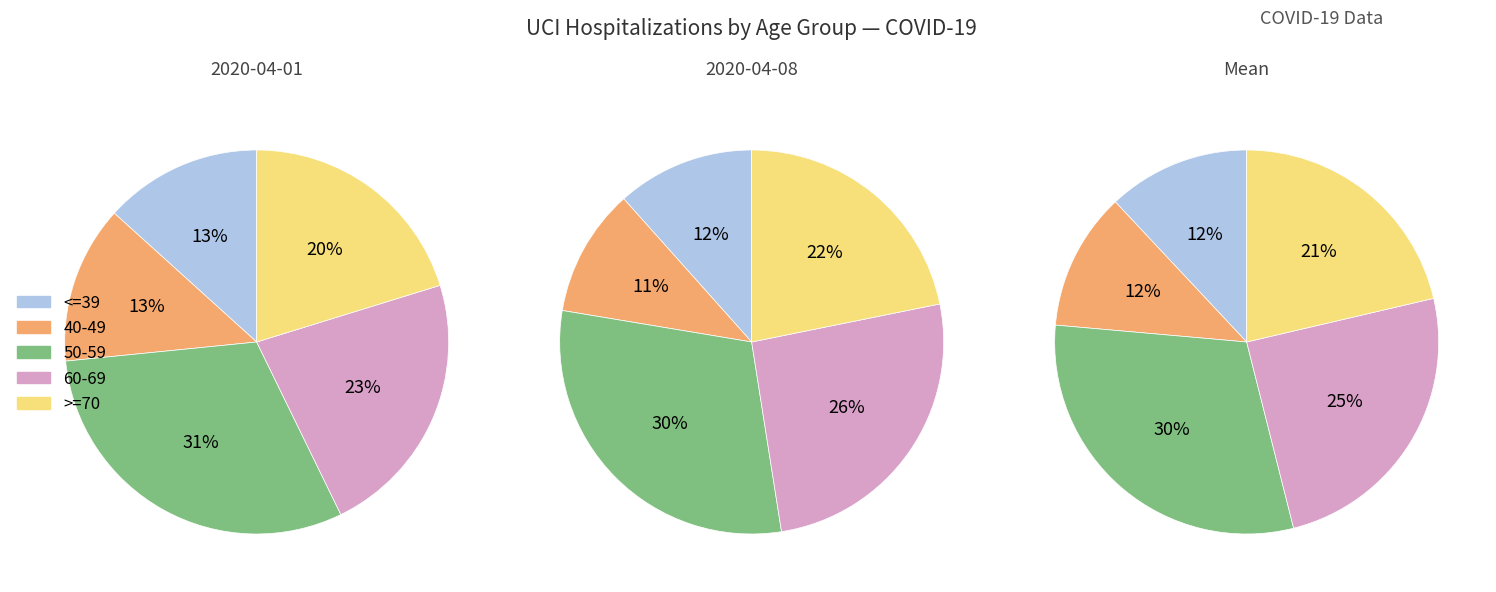

What percentage is the 50-59 slice, to the nearest percent?

31%